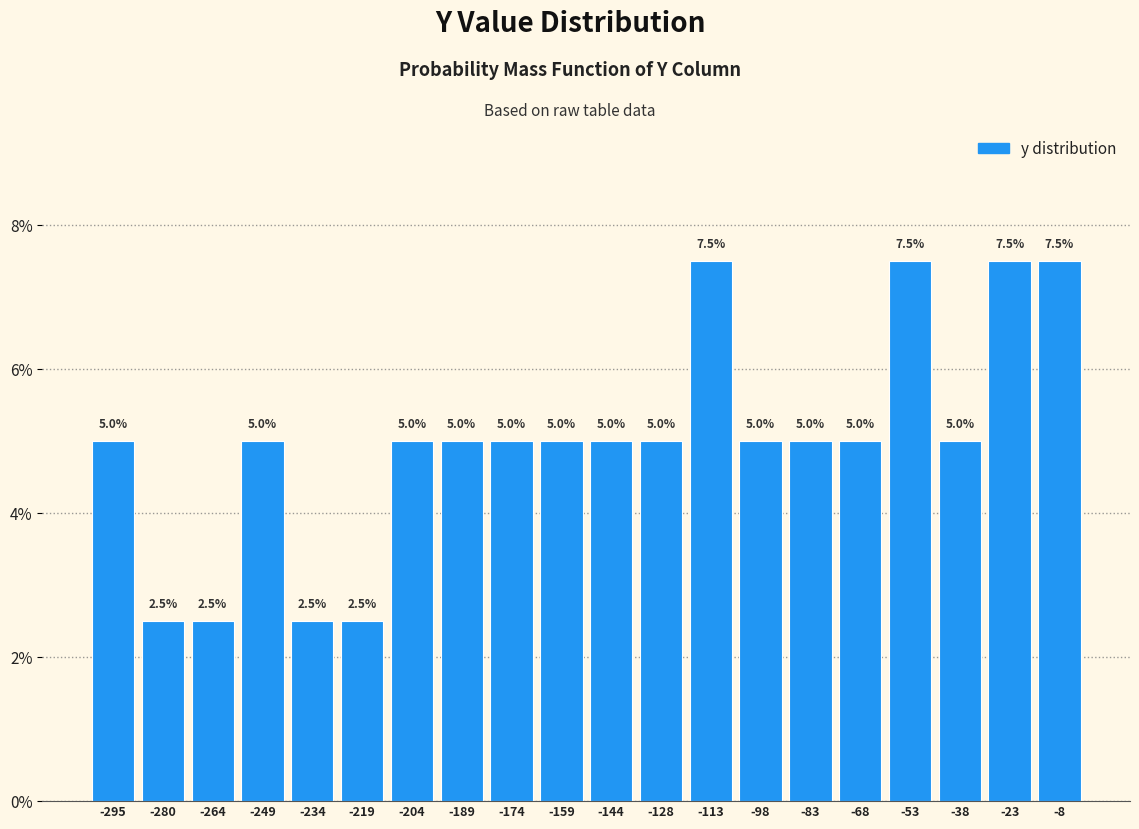

How tall is the bar that spans -46 to -30 on the x-axis? The bar edges are not printed on the chart, so give them approximately, as read against the axis.

5.0